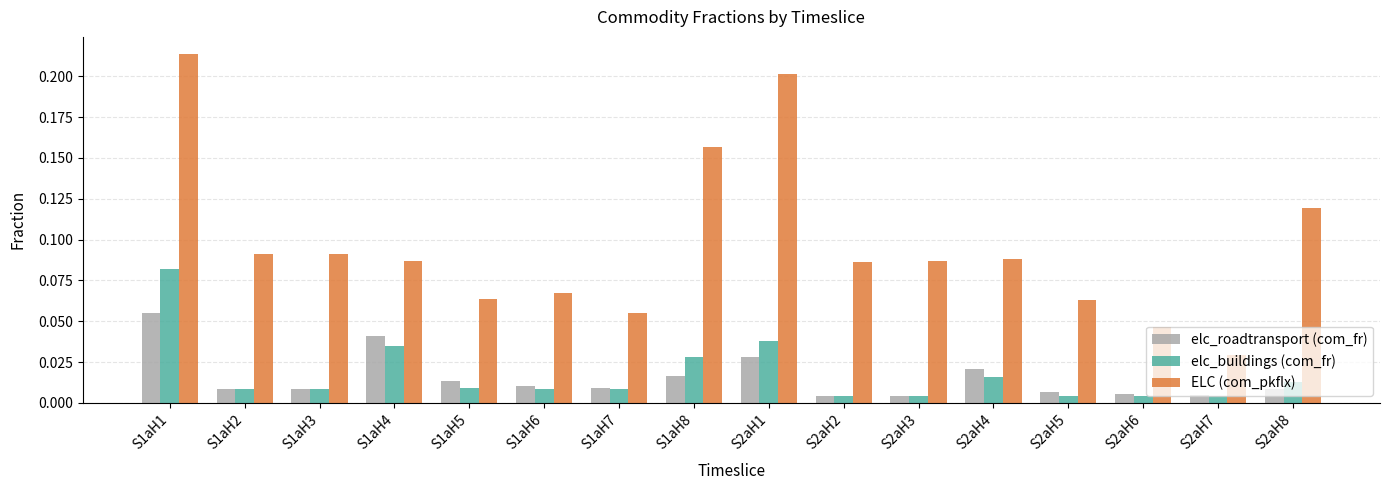

At how many categories does at least one series exceed 0?

16